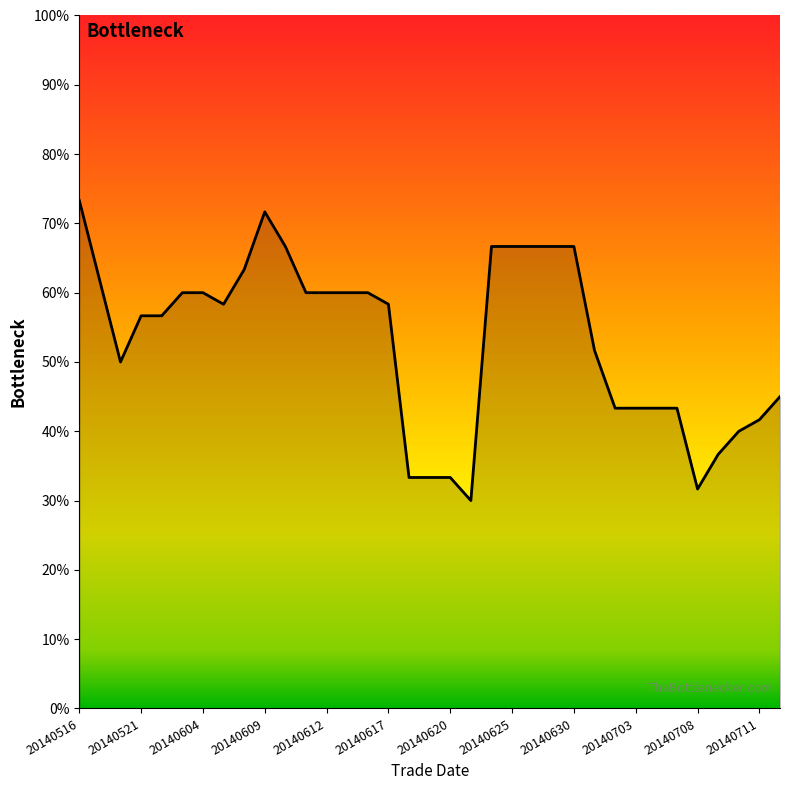

Is this an area chart (filled region under the line)?

Yes